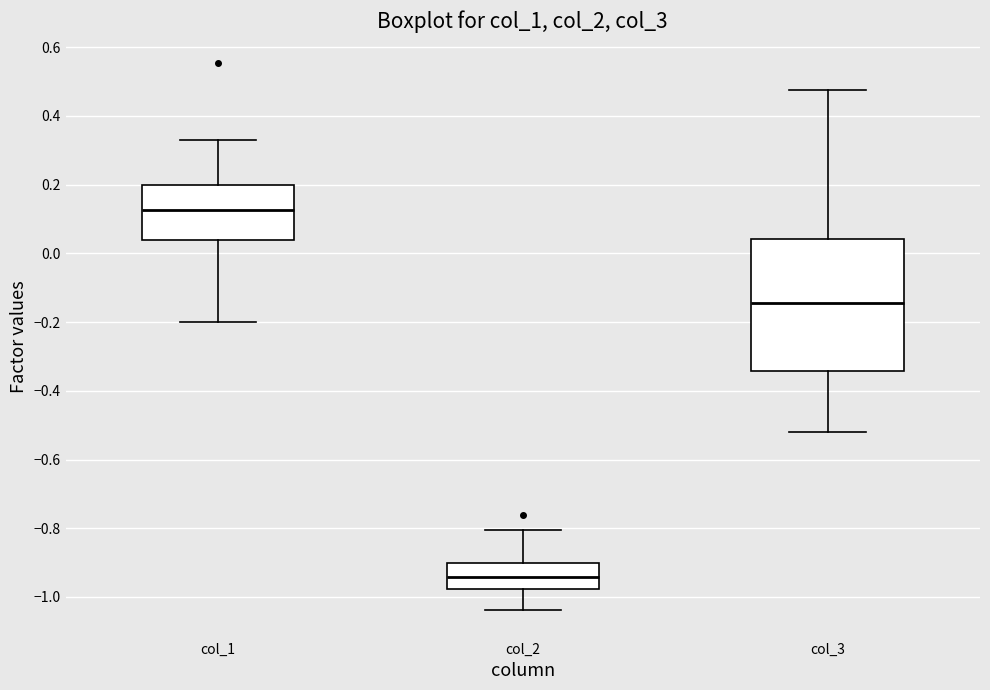

Reading left to right, read every box against the y-axis: the position of its median line, the range the box covers, and the ends of its whiskers. The values are not printed on the chart, so give them approximately, as read against the axis.

col_1: median 0.12, box 0.04 to 0.20, whiskers -0.20 to 0.32
col_2: median -0.94, box -0.98 to -0.90, whiskers -1.04 to -0.80
col_3: median -0.14, box -0.34 to 0.04, whiskers -0.52 to 0.48